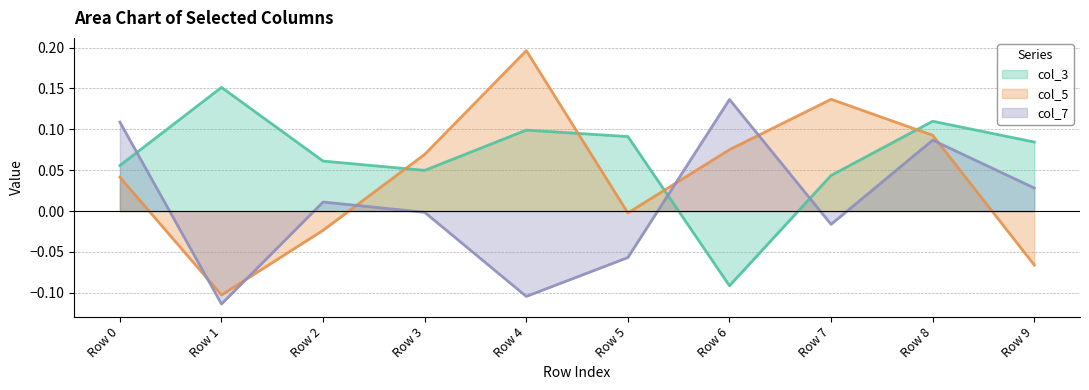

How many lines are shown in the chart?

3